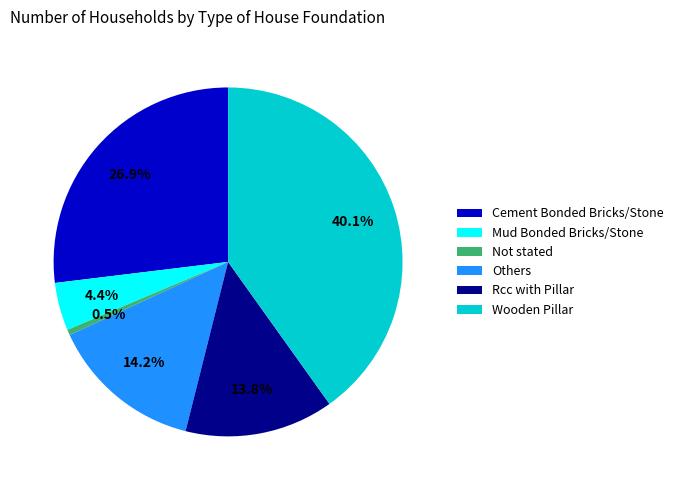

To the nearest percent, what percentage of the pie is Wooden Pillar?

40%